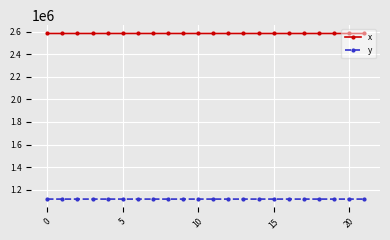

Rank the series by their average value, from lowest to highest.

y, x